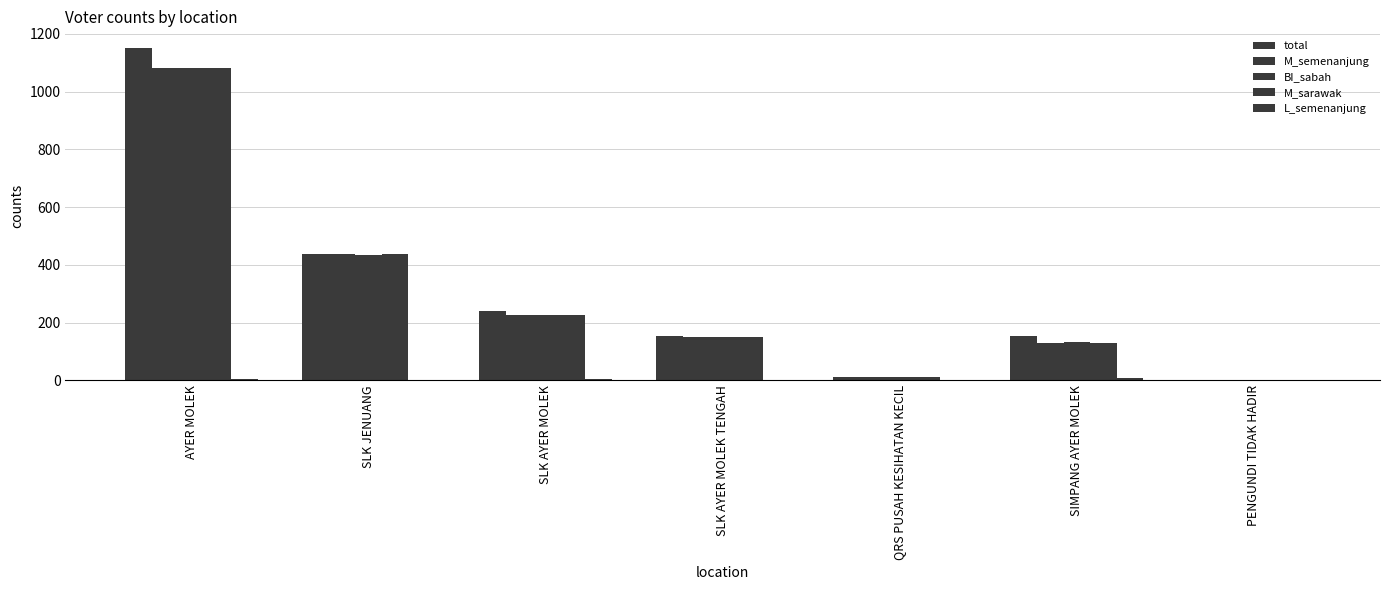

Which series has the largest range (max minus min)?

total